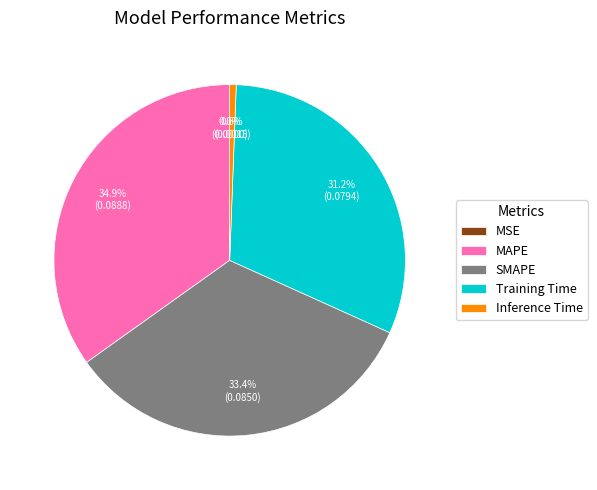

Which category has the biggest portion of the pie?

MAPE